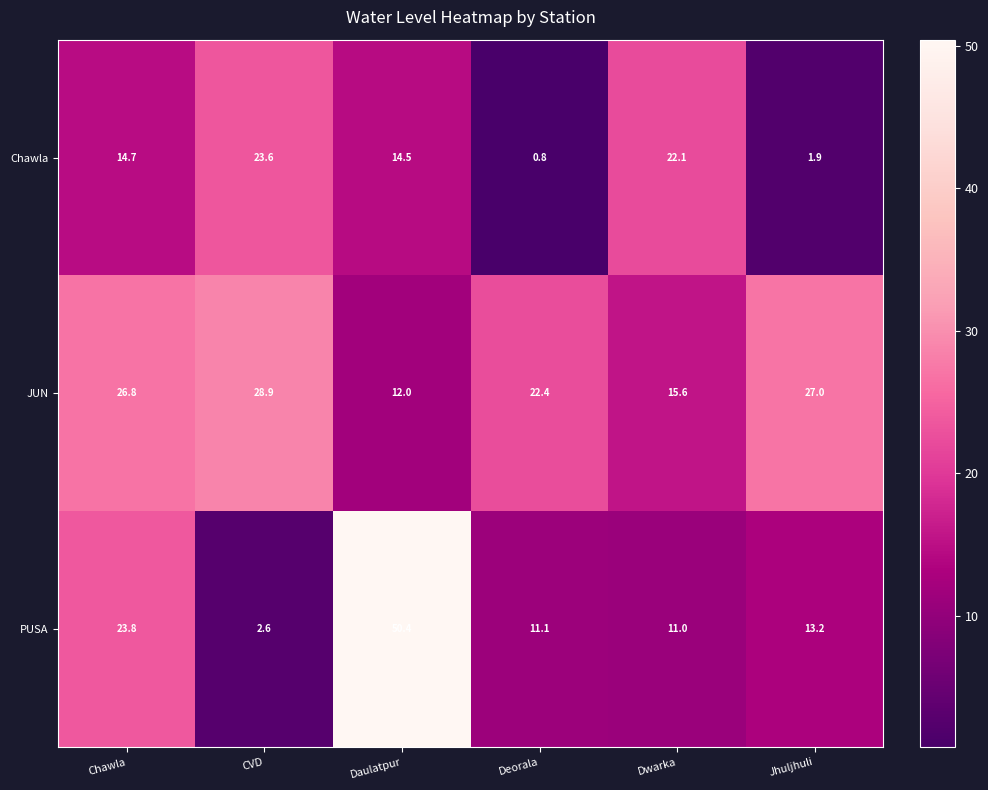

How many series are shown in this chart?

3